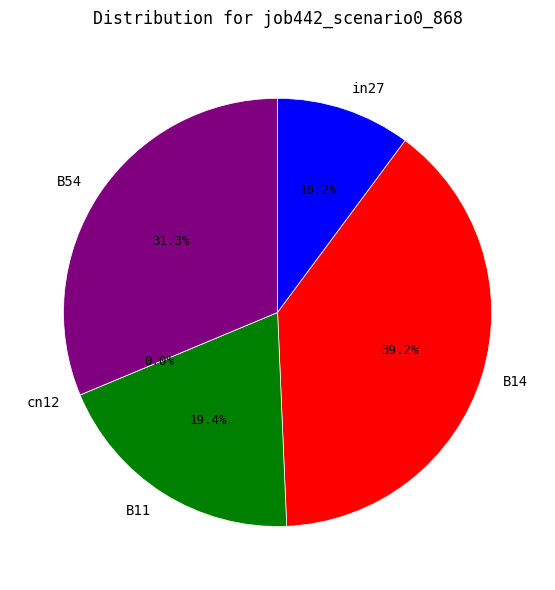

Combined, do B54 and B14 account for over 50%?

Yes